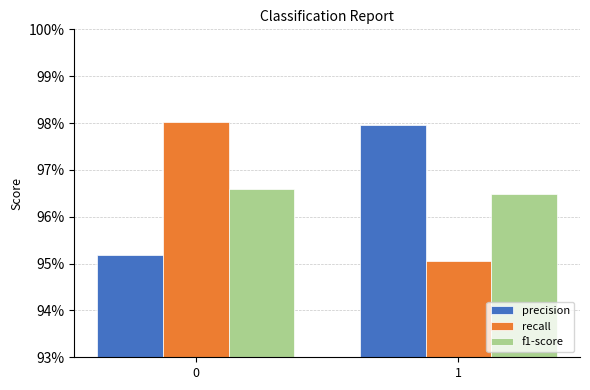

Are the bars horizontal?

No